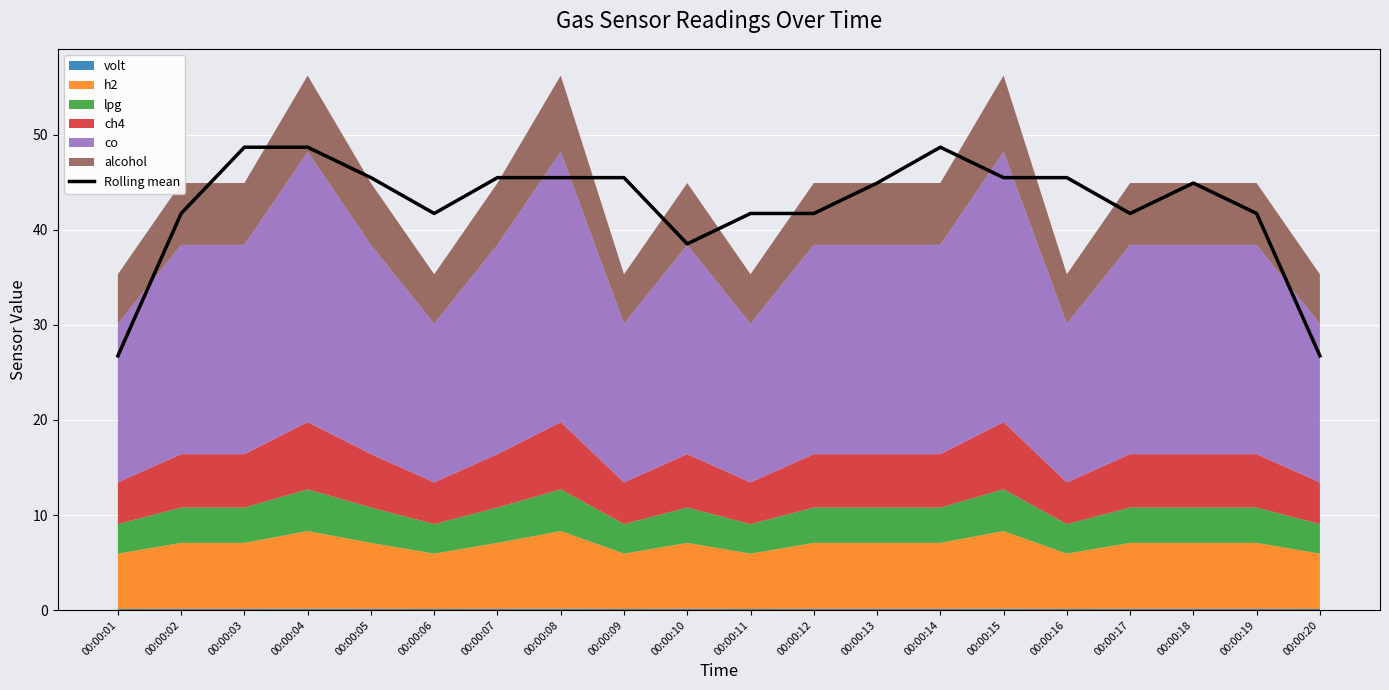

What is the maximum value shown in the chart?

48.7